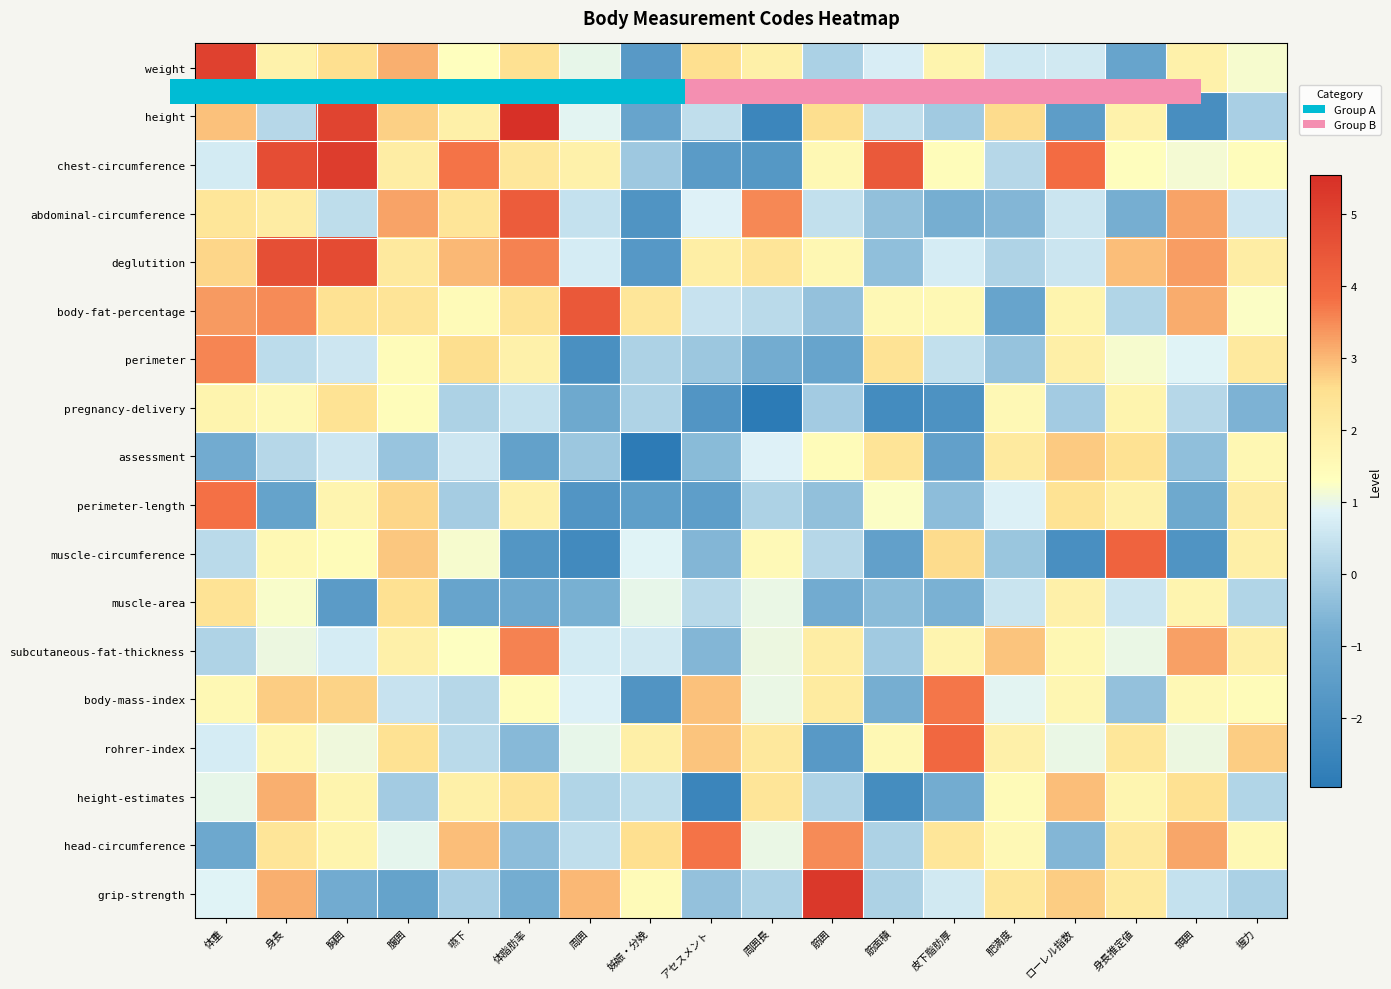

Where is body-mass-index nearest to the value 0?

嚥下